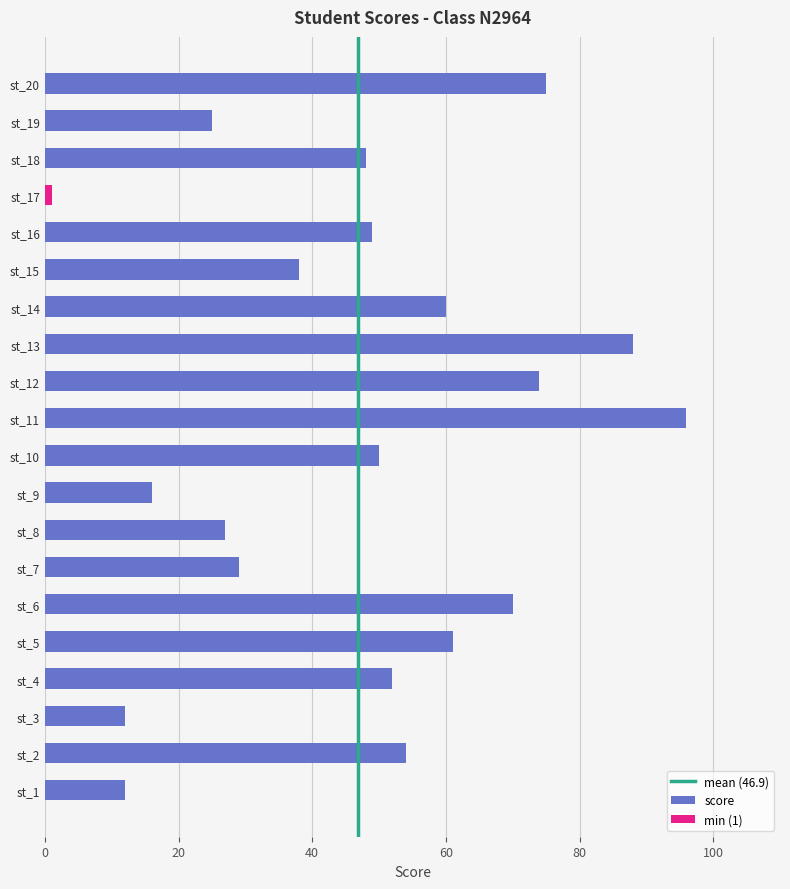

What value does the data have at st_8, to the nearest 5?

25